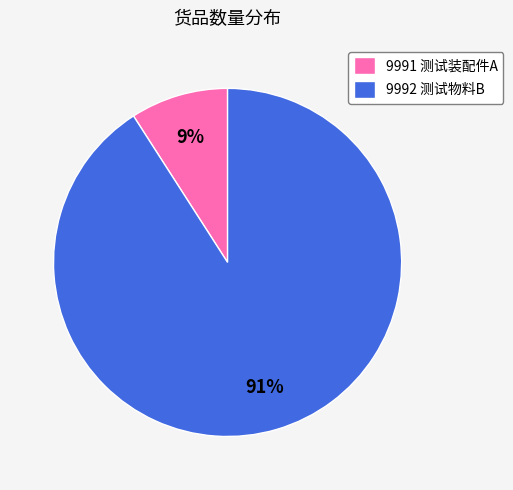

The 9992 测试物料B slice represents 91% of the pie. True or false?

True